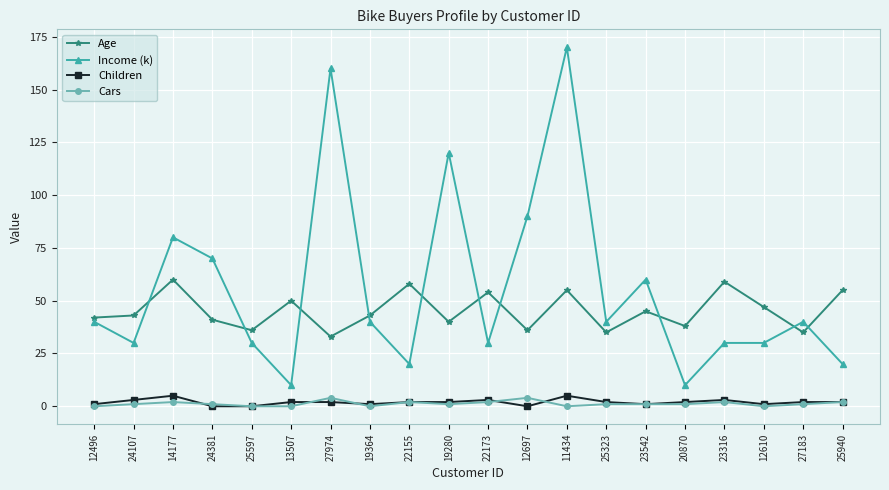

Reading left to right, extract all data points from this chart.

Age: 12496=42	24107=43	14177=60	24381=41	25597=36	13507=50	27974=33	19364=43	22155=58	19280=40	22173=54	12697=36	11434=55	25323=35	23542=45	20870=38	23316=59	12610=47	27183=35	25940=55
Income (k): 12496=40	24107=30	14177=80	24381=70	25597=30	13507=10	27974=160	19364=40	22155=20	19280=120	22173=30	12697=90	11434=170	25323=40	23542=60	20870=10	23316=30	12610=30	27183=40	25940=20
Children: 12496=1	24107=3	14177=5	24381=0	25597=0	13507=2	27974=2	19364=1	22155=2	19280=2	22173=3	12697=0	11434=5	25323=2	23542=1	20870=2	23316=3	12610=1	27183=2	25940=2
Cars: 12496=0	24107=1	14177=2	24381=1	25597=0	13507=0	27974=4	19364=0	22155=2	19280=1	22173=2	12697=4	11434=0	25323=1	23542=1	20870=1	23316=2	12610=0	27183=1	25940=2